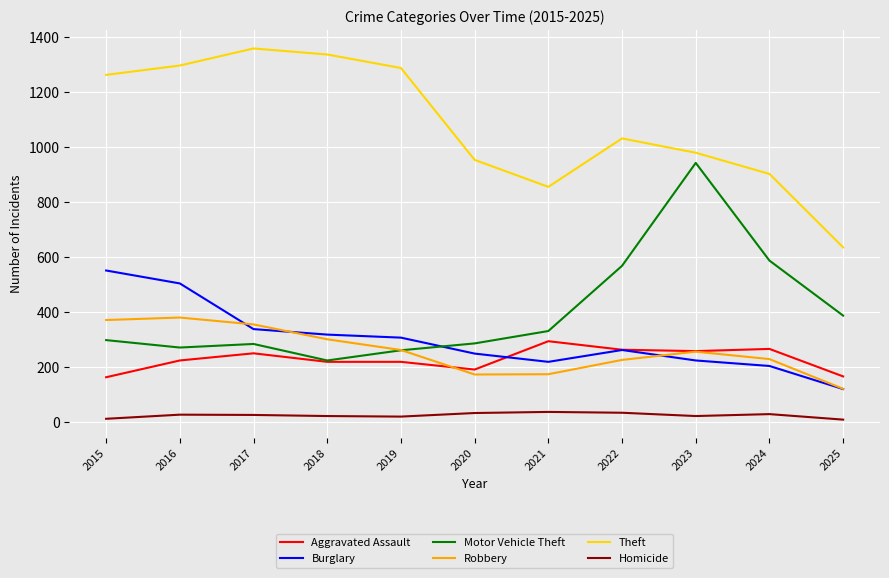

Does the chart have visible grid lines?

Yes